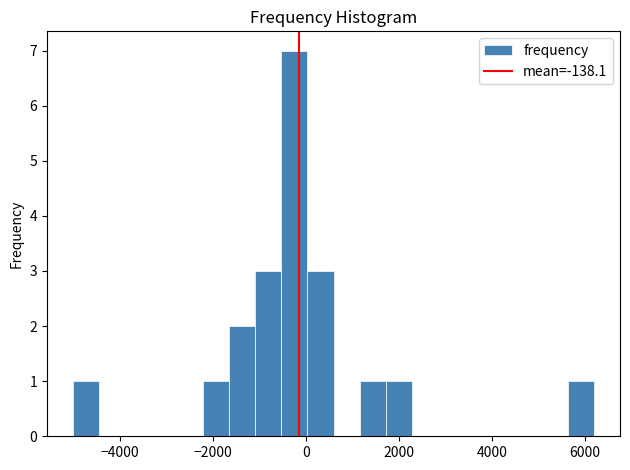

Read against the x-axis, roughly where is the centre of the tallest bar?

-200